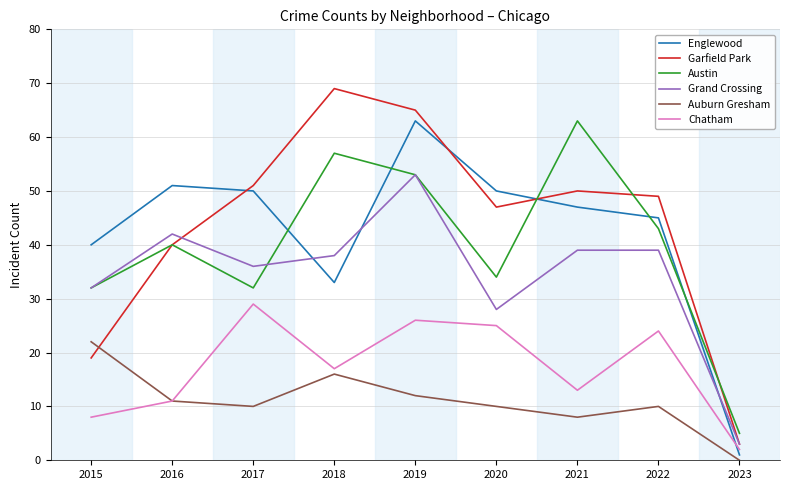

At how many categories does at least one series exceed 25?

8